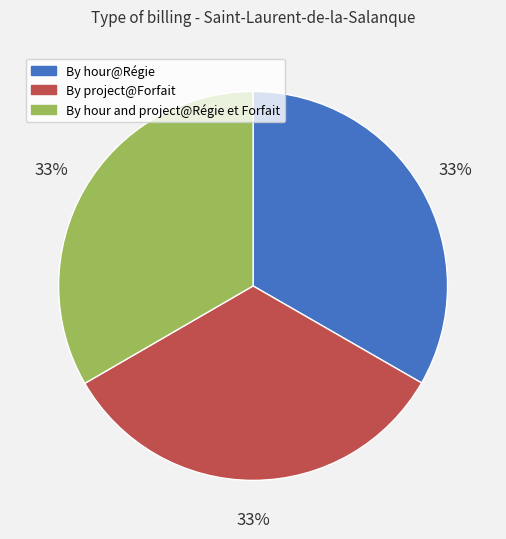

Does any single category account for the majority?

No